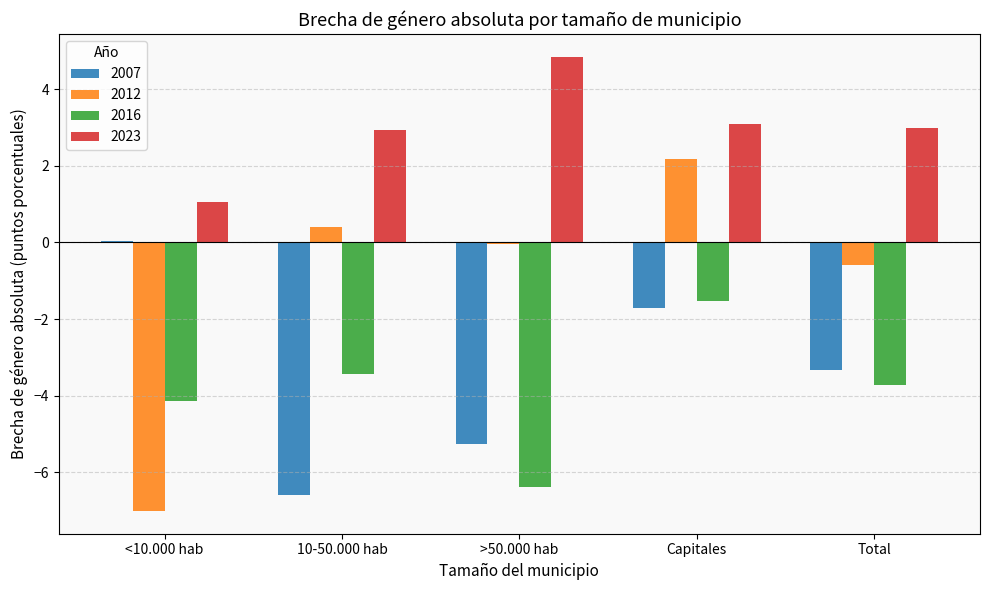

The 2012 series shows -0.0 at >50.000 hab. True or false?

True